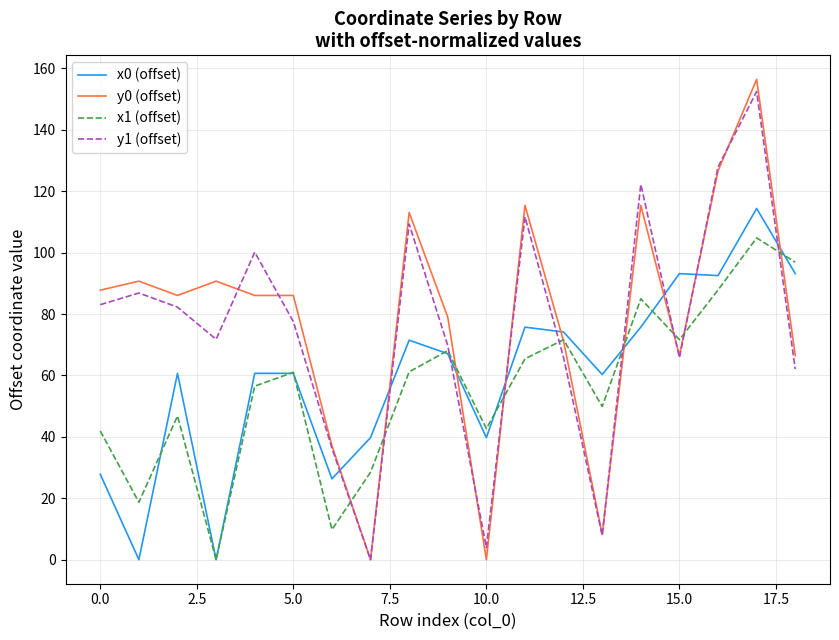

What is the maximum value for x0 (offset)?

114.4